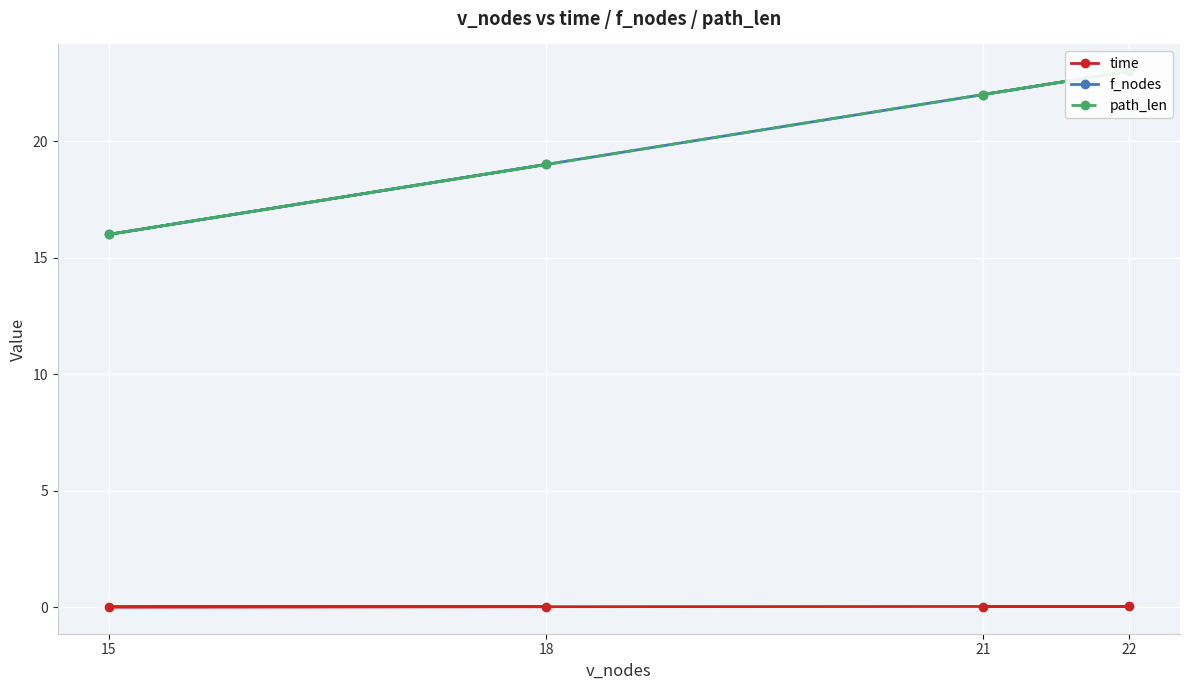

The value of time at 18 is 0.0. True or false?

True